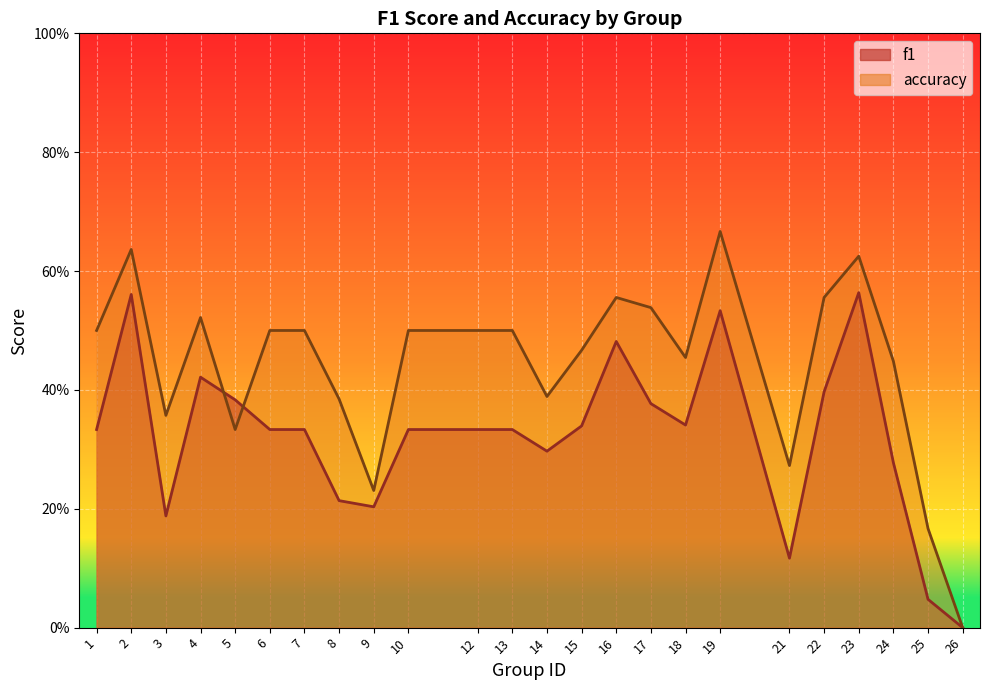

True or false: f1 has more than 1 interior local peaks.

True